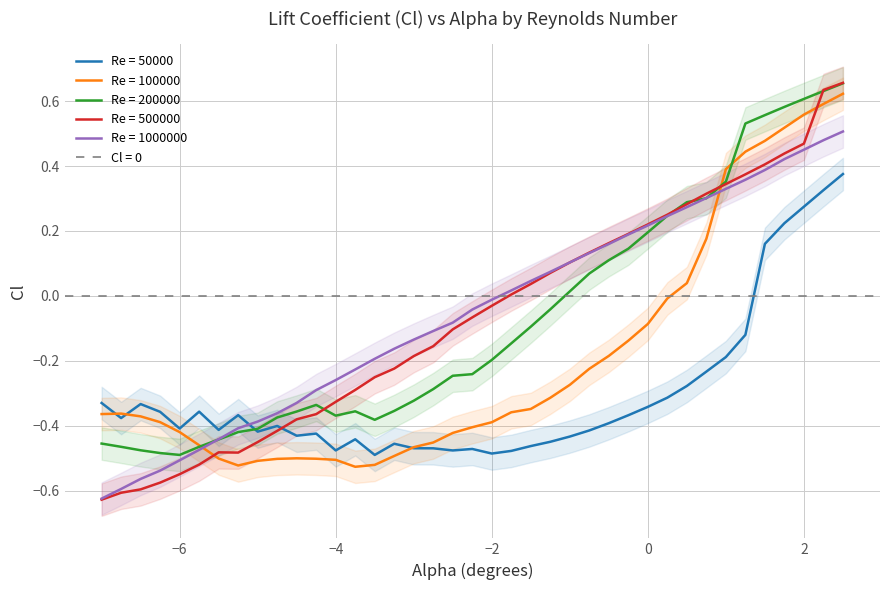

The value of Re = 50000 at 2 is 0.2. True or false?

False